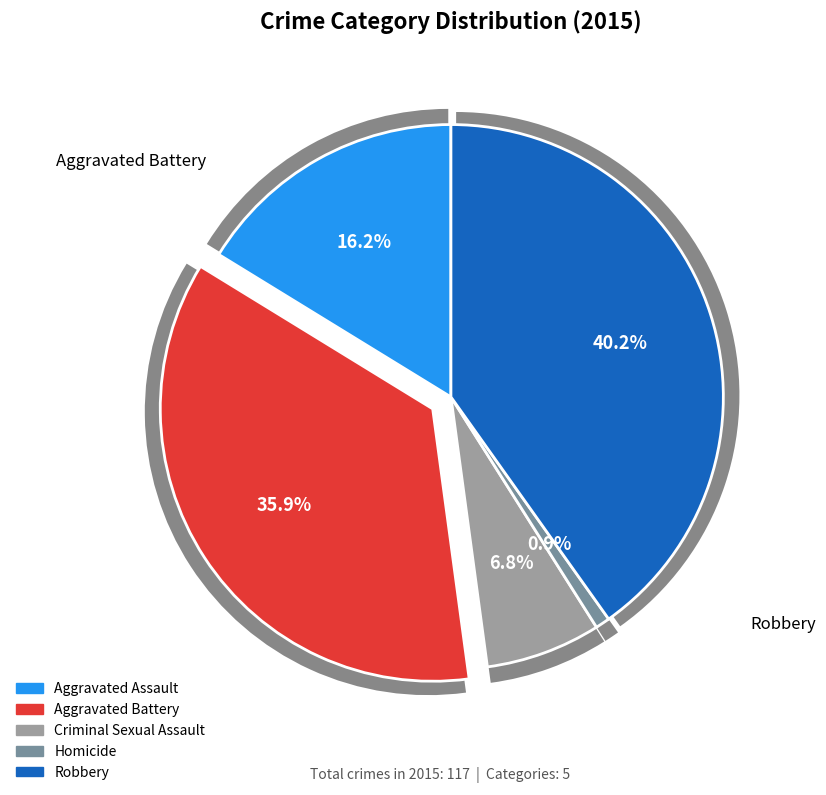

Does Homicide account for over 50% of the chart?

No